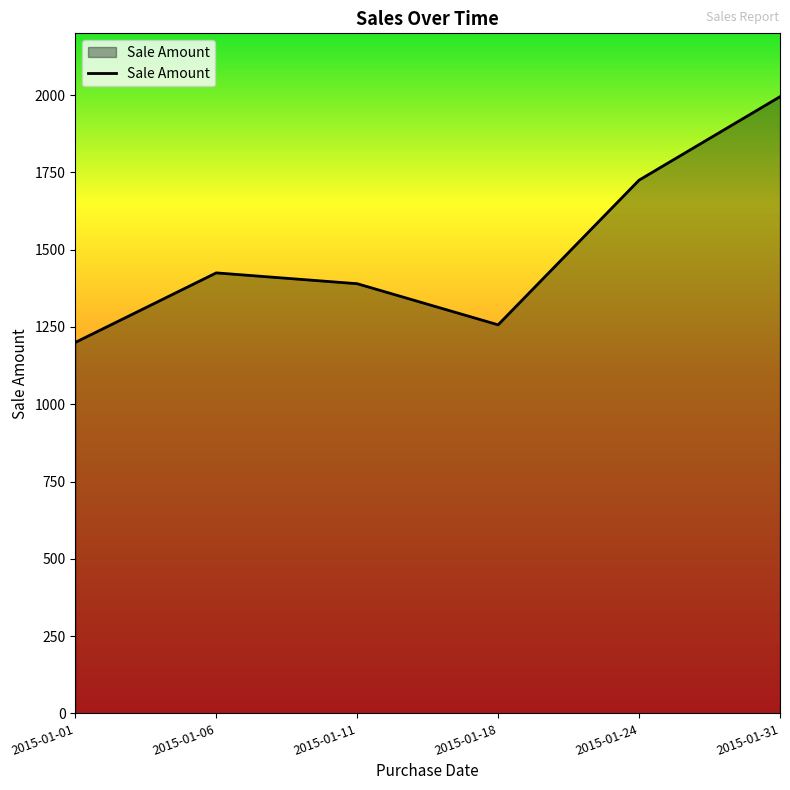

Rank the categories by value from lowest to highest.

2015-01-01, 2015-01-18, 2015-01-11, 2015-01-06, 2015-01-24, 2015-01-31